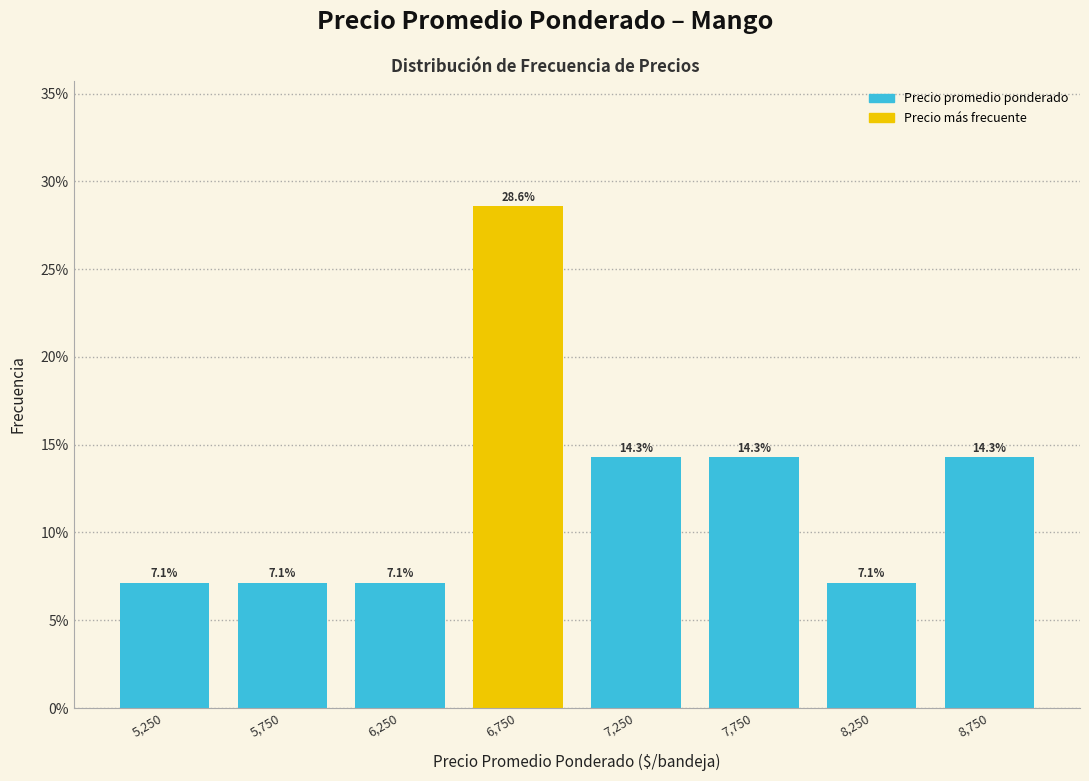

Reading left to right, list every bar in this chart as the range it spans on the x-axis followed by its height.

5000 to 5500: 7.1
5500 to 6000: 7.1
6000 to 6500: 7.1
6500 to 7000: 28.6
7000 to 7500: 14.3
7500 to 8000: 14.3
8000 to 8500: 7.1
8500 to 9000: 14.3